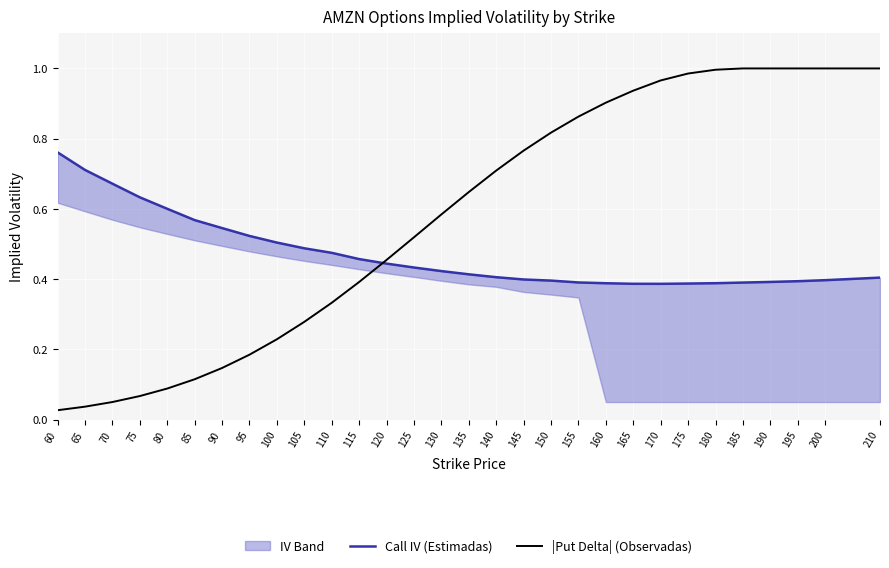

Is it true that Call IV (Estimadas) equals 0.5 at 100?

True